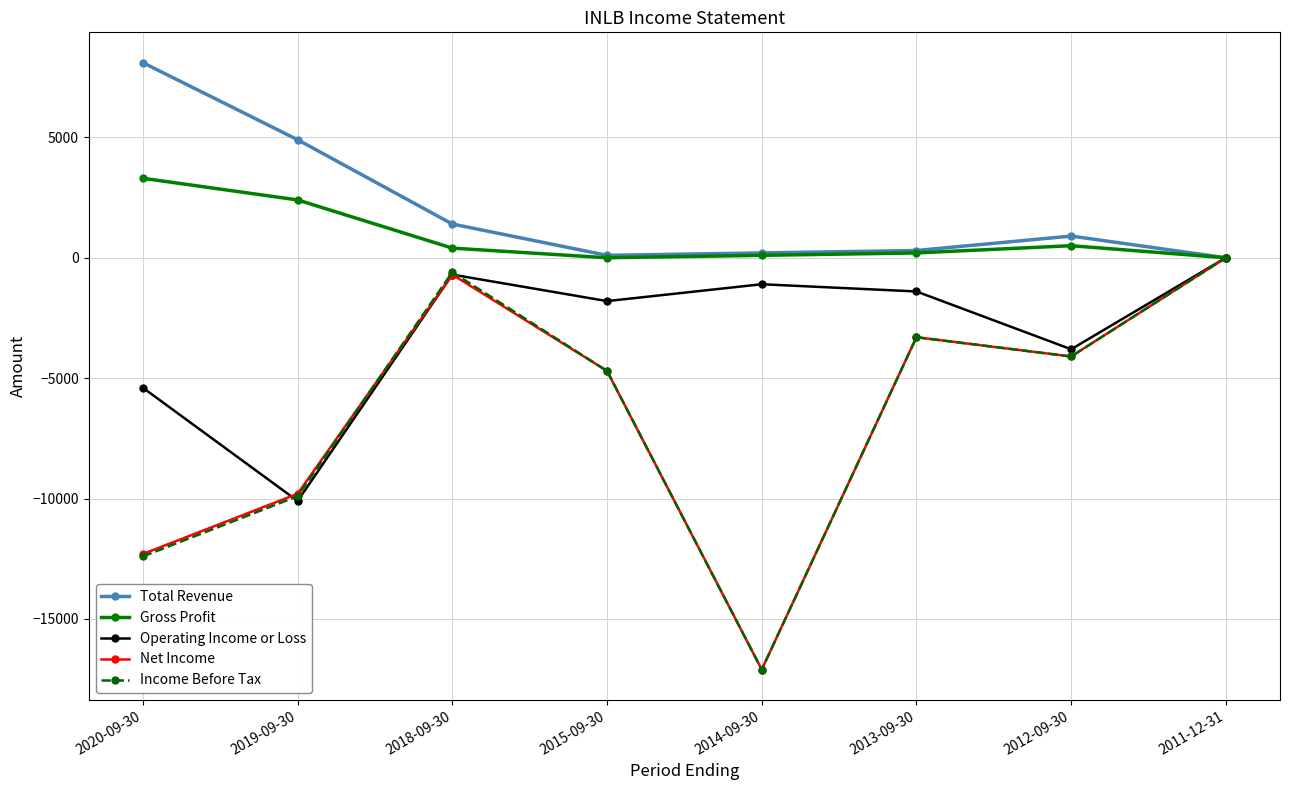

How many data points in Net Income are above -4100?

3